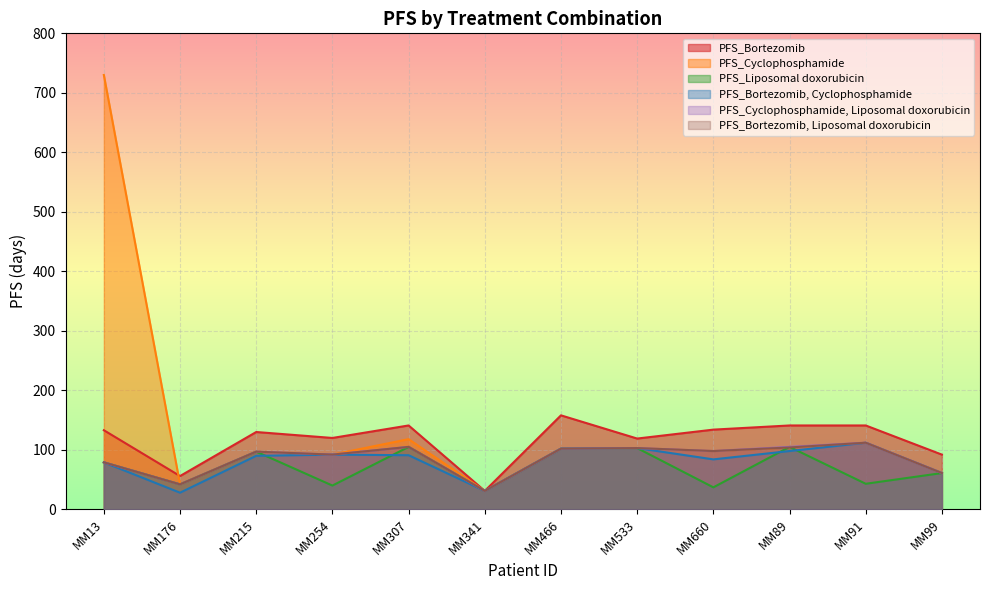

At how many categories does at least one series exceed 723?

1